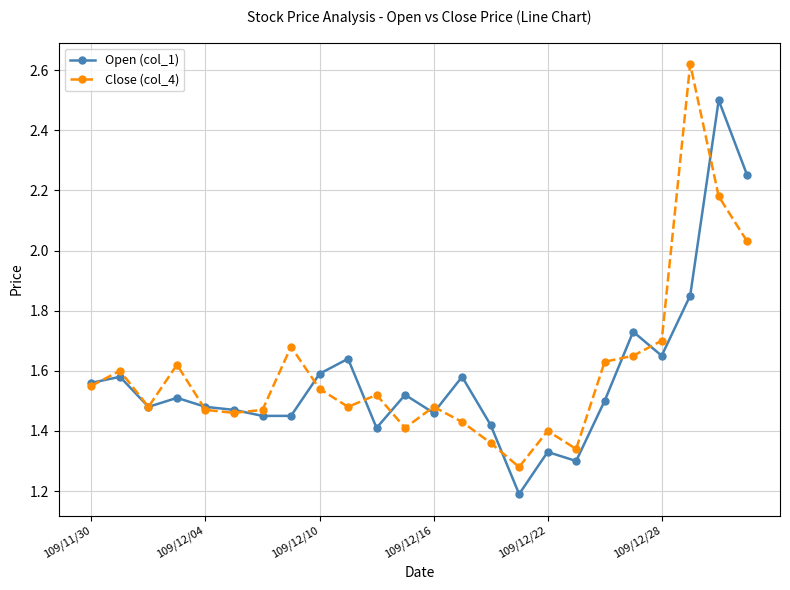

Rank the series by their maximum value, from lowest to highest.

Open (col_1), Close (col_4)